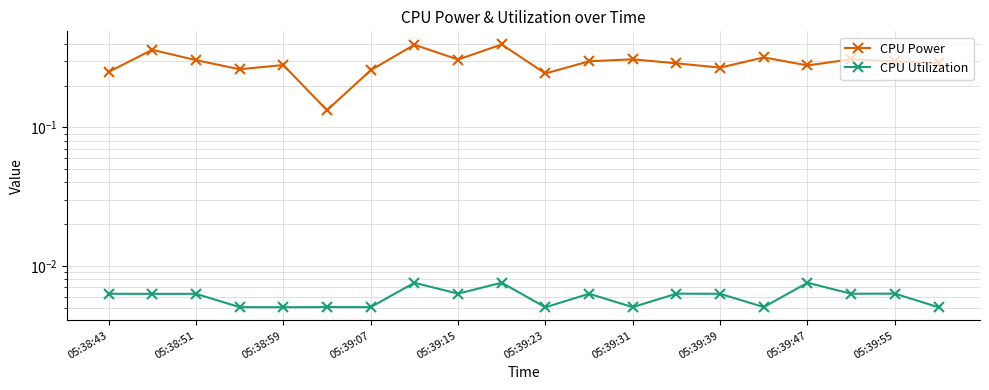

What position from the left is 05:39:55?

19